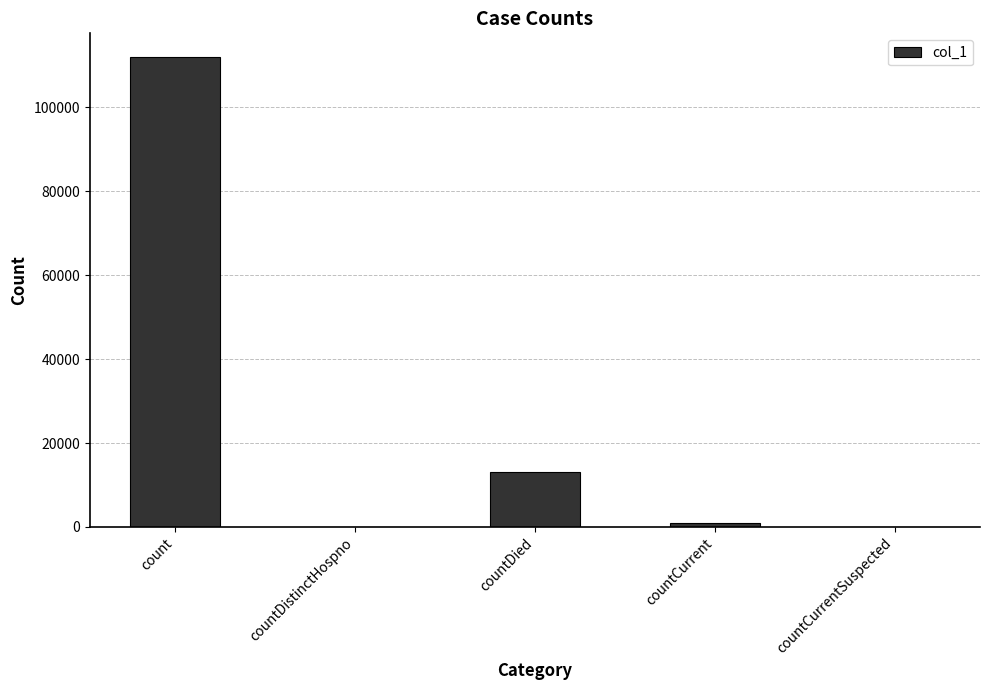

Read the value at countDied.

13125